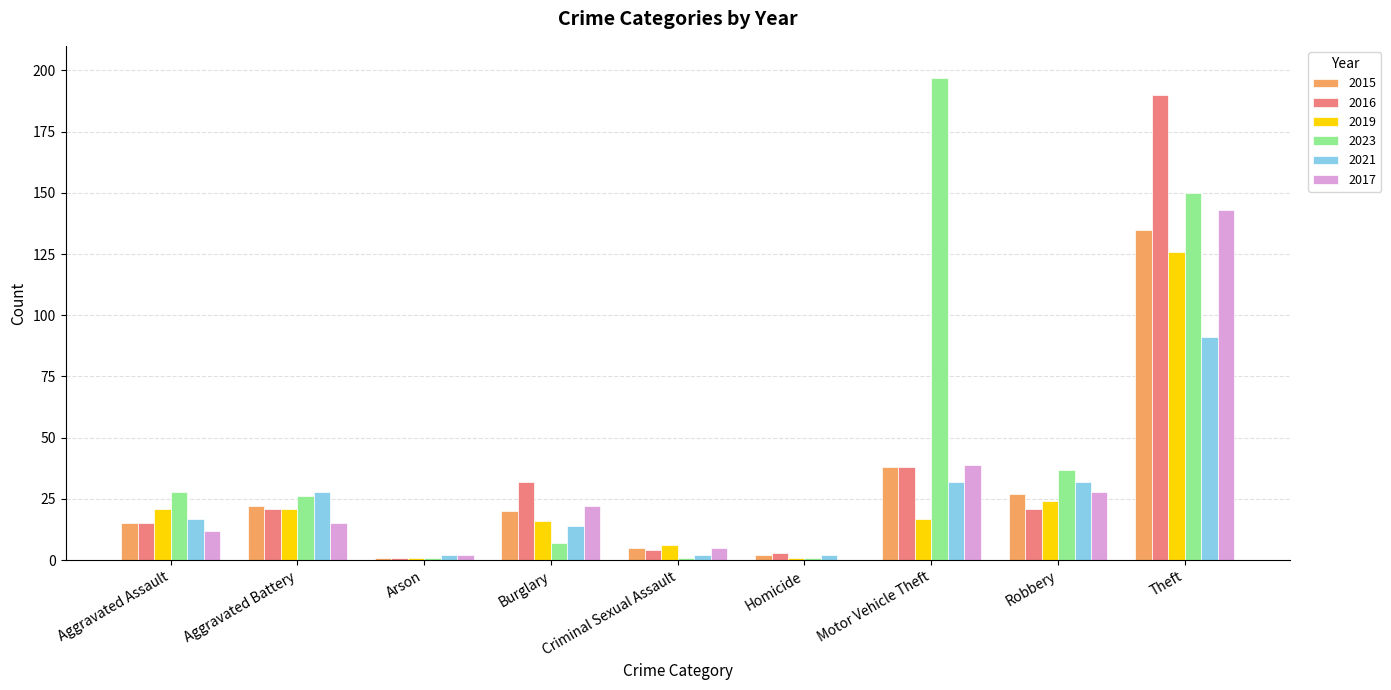

Count the number of categories in the chart.

9